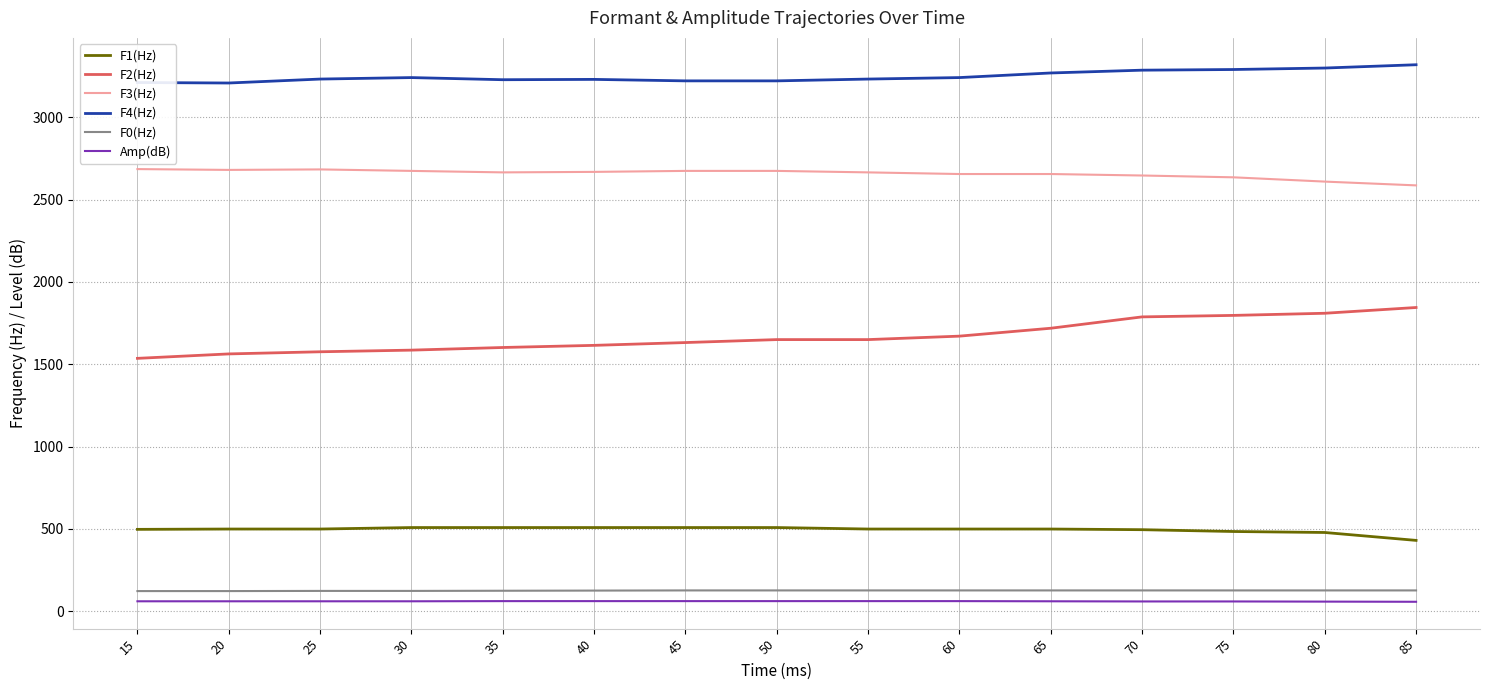

Is the value of F1(Hz) at 40 greater than the value of Amp(dB) at 85?

Yes